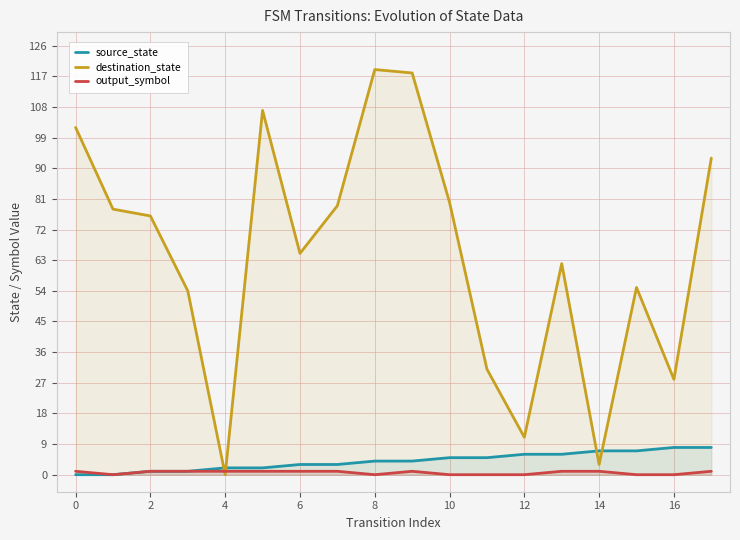

Which series has the largest range (max minus min)?

destination_state